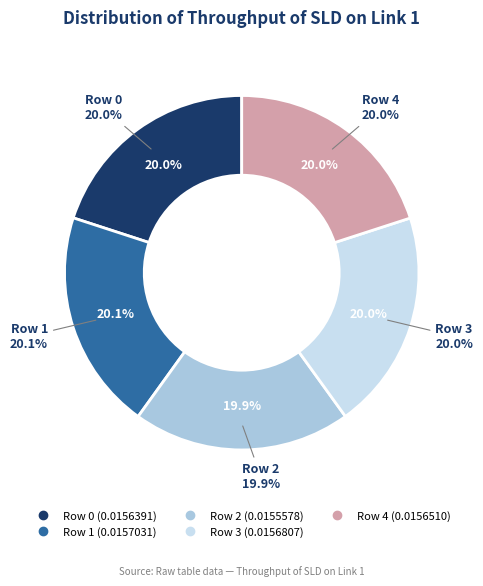

Which category has the smallest portion of the pie?

Row 2